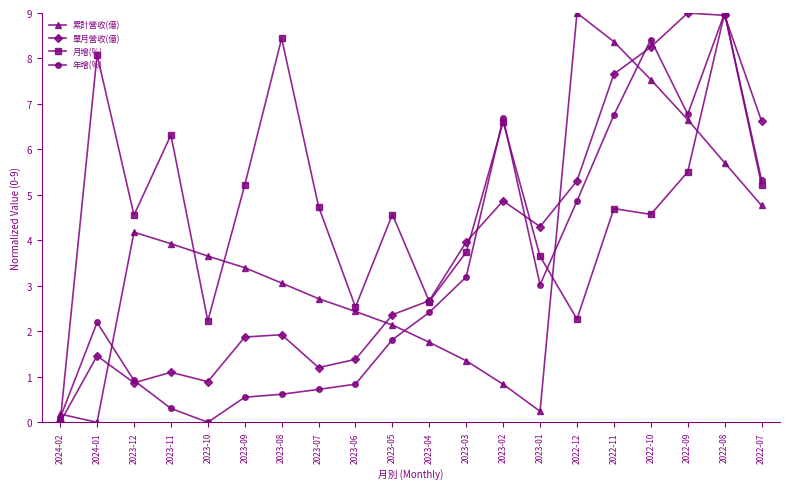

How many times do 累計營收(億) and 年增(%) cross each other?

5